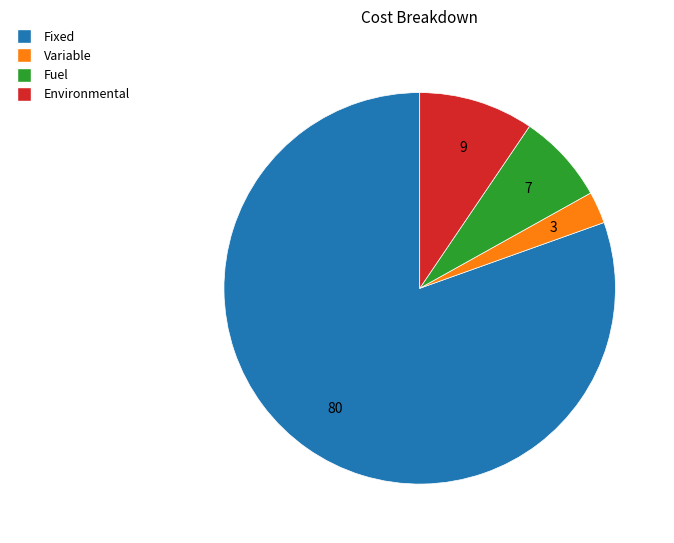

Rank the categories by value from lowest to highest.

Variable, Fuel, Environmental, Fixed